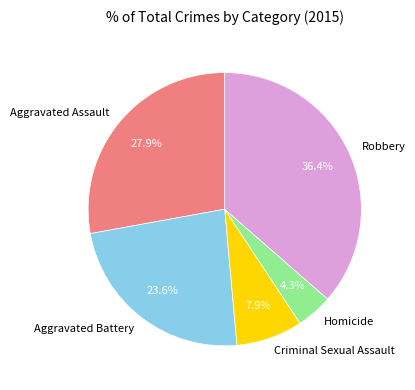

Which has a higher value, Aggravated Assault or Criminal Sexual Assault?

Aggravated Assault